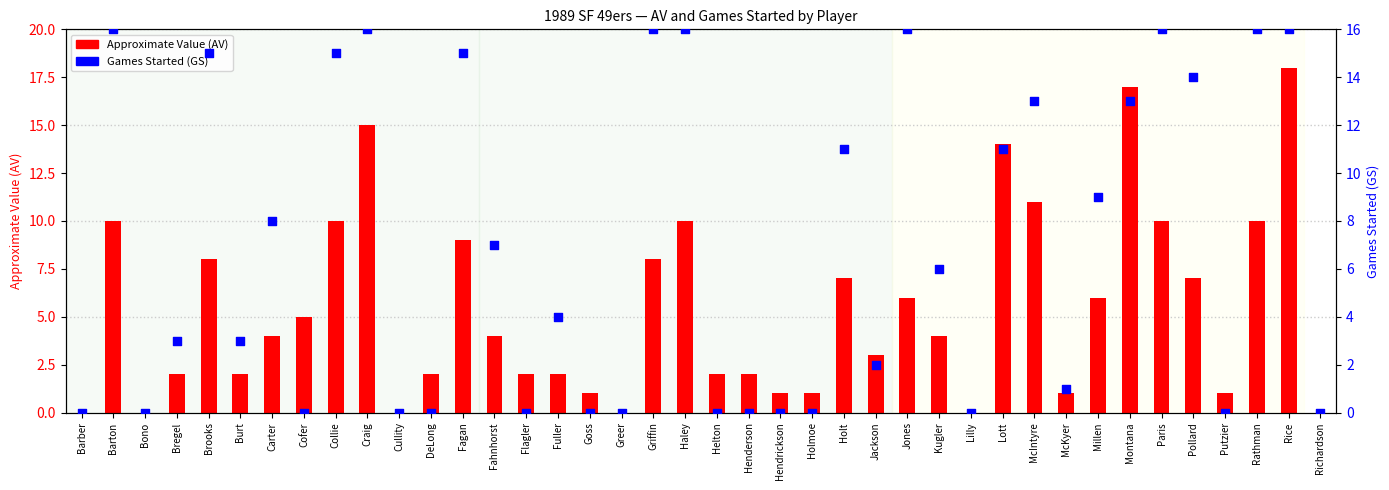

Between Barber and Holt, which is larger?

Holt